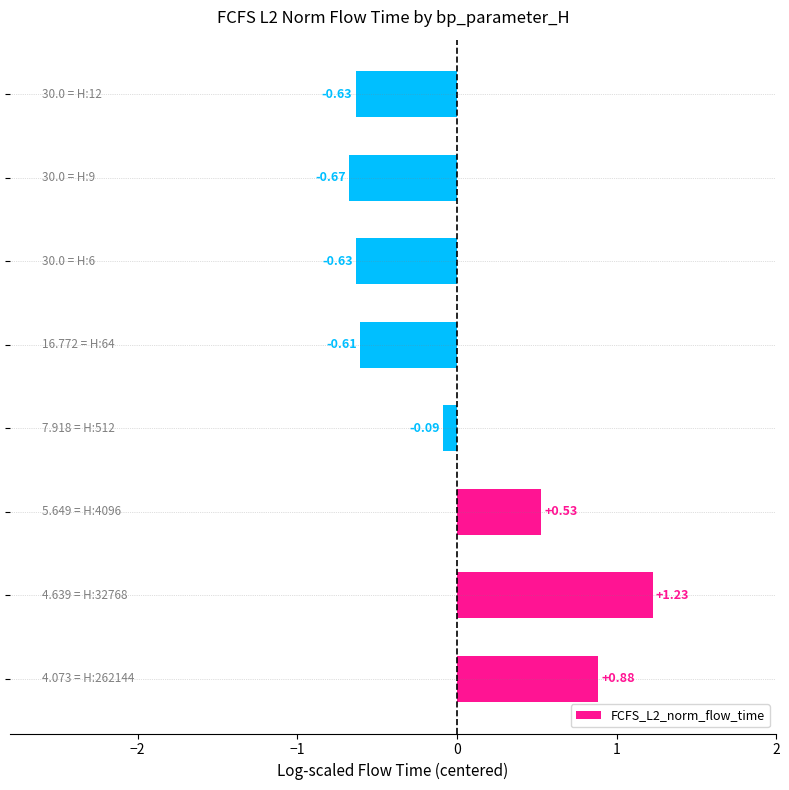

What is the difference between the maximum and minimum values?

1.9